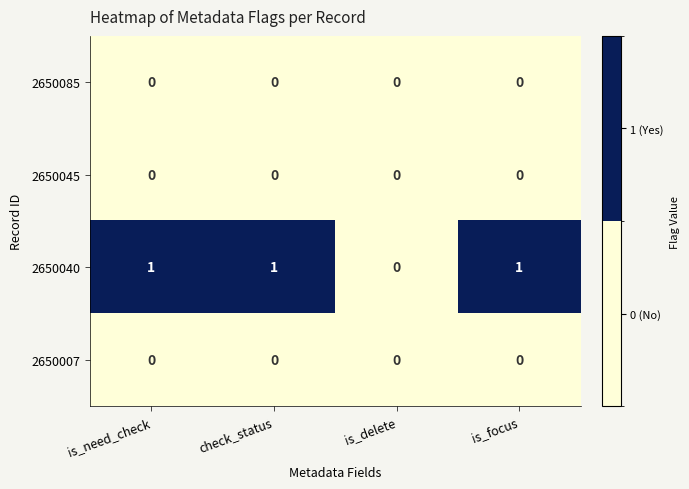

What is the total value across all series at is_need_check?

1